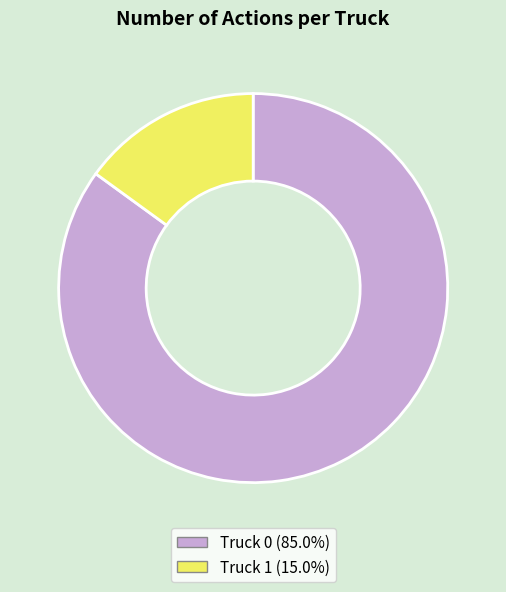

Which has a higher value, Truck 0 or Truck 1?

Truck 0